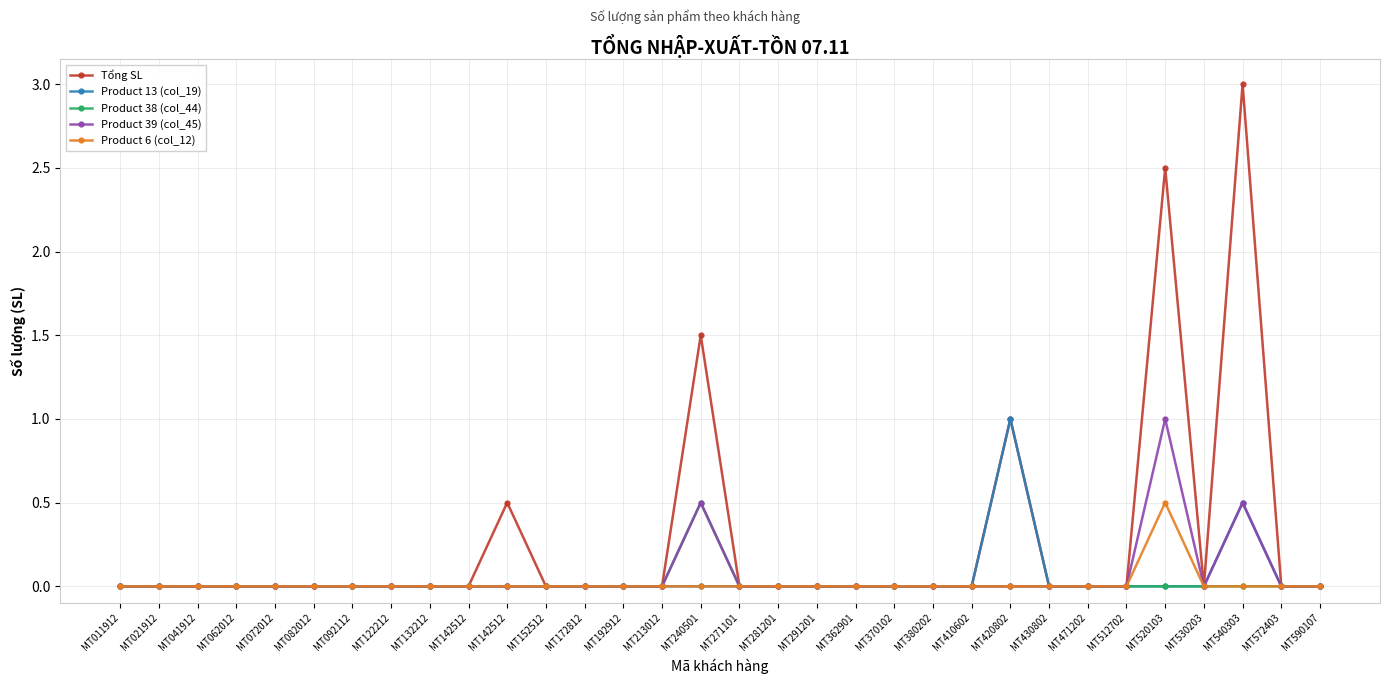

What is the maximum value for Product 13 (col_19)?

1.0